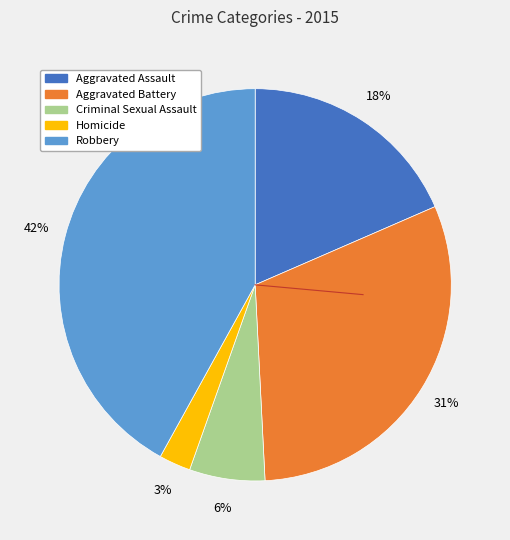

Which slice is the smallest?

Homicide